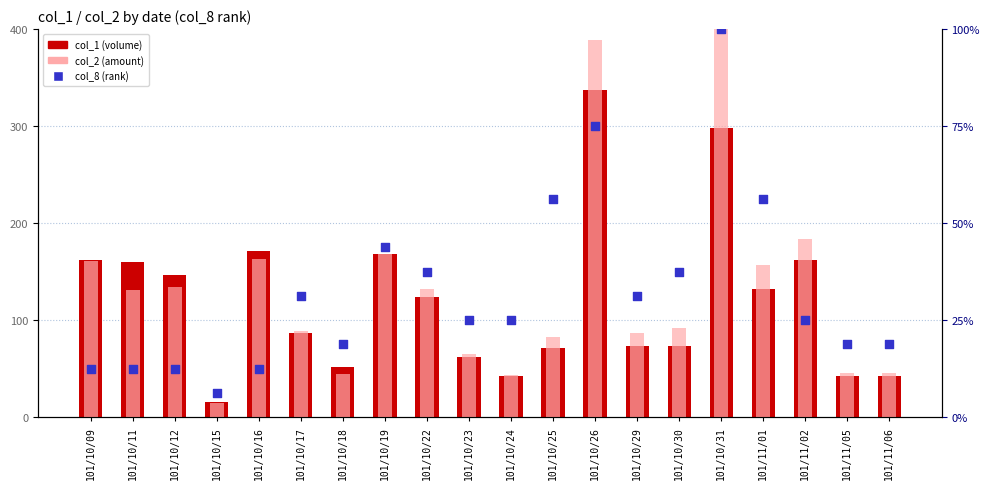

Which series reaches the minimum Y coordinate?

col_8 percentile rank